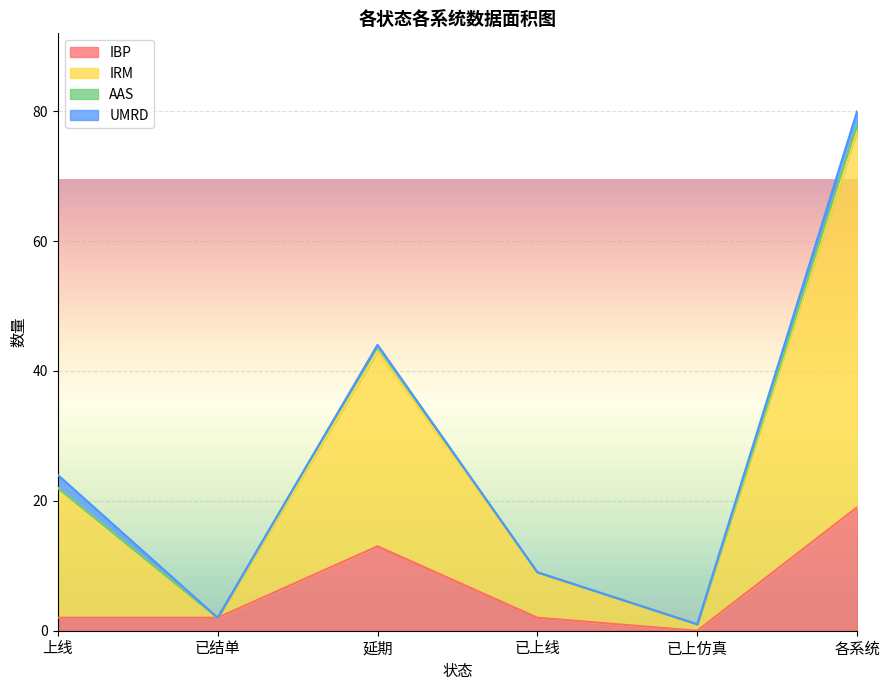

Is the value of IRM at 延期 greater than the value of IBP at 已结单?

Yes